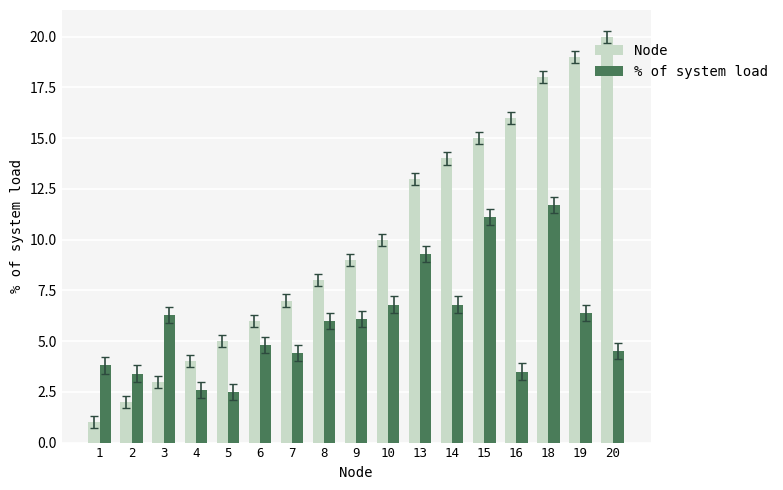

True or false: % of system load has a value of 3.8 at 13.

False